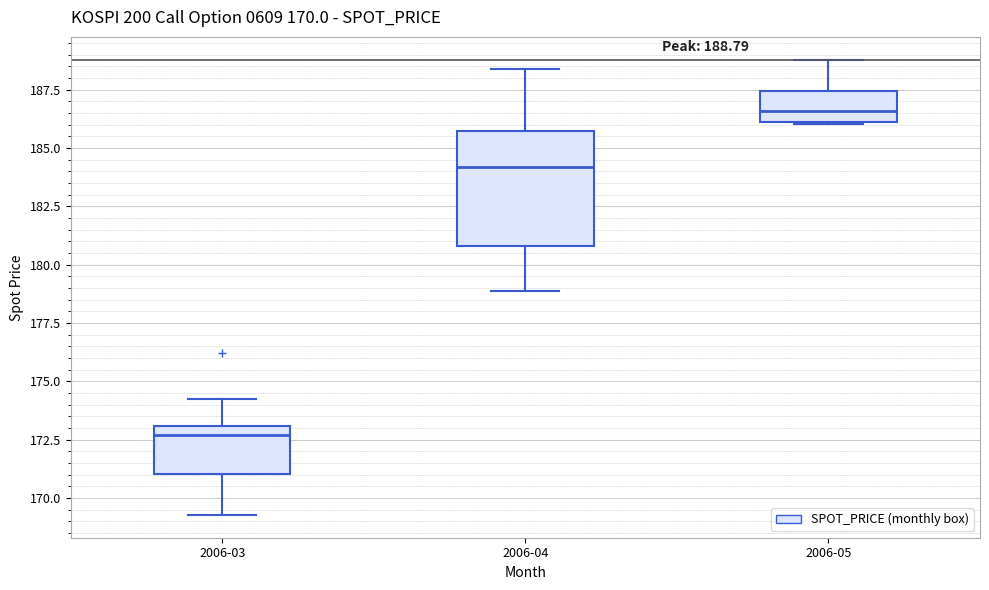

Which box is the tallest, from its lower edge to its upper edge?

2006-04